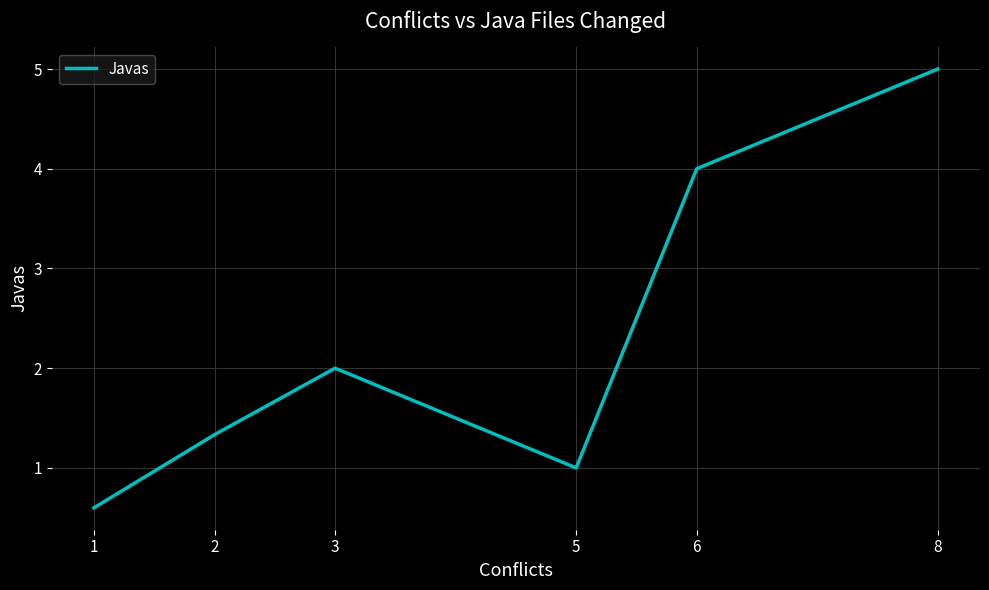

Reading left to right, extract all data points from this chart.

1=0.6	2=1.3	3=2.0	5=1.0	6=4.0	8=5.0